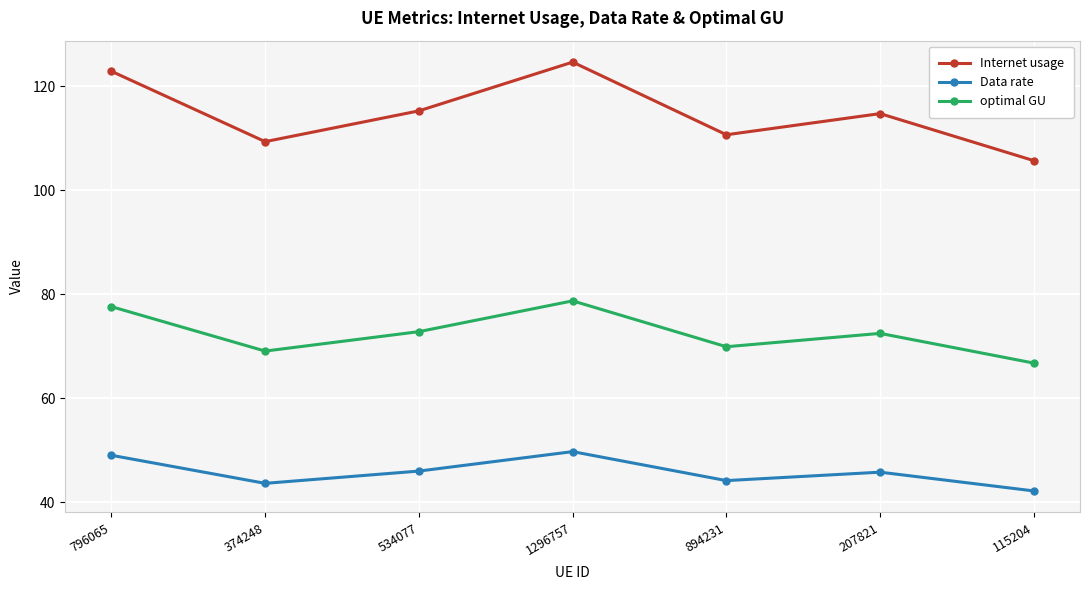

What is the difference between the highest and lowest values at 207821?

69.0